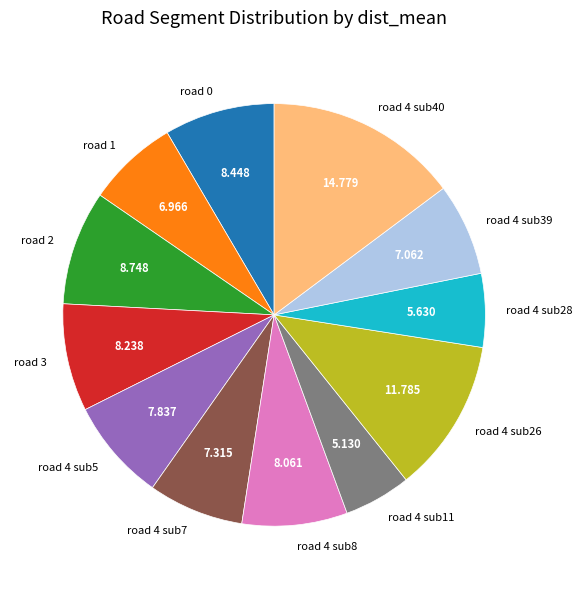

Does any single category account for the majority?

No